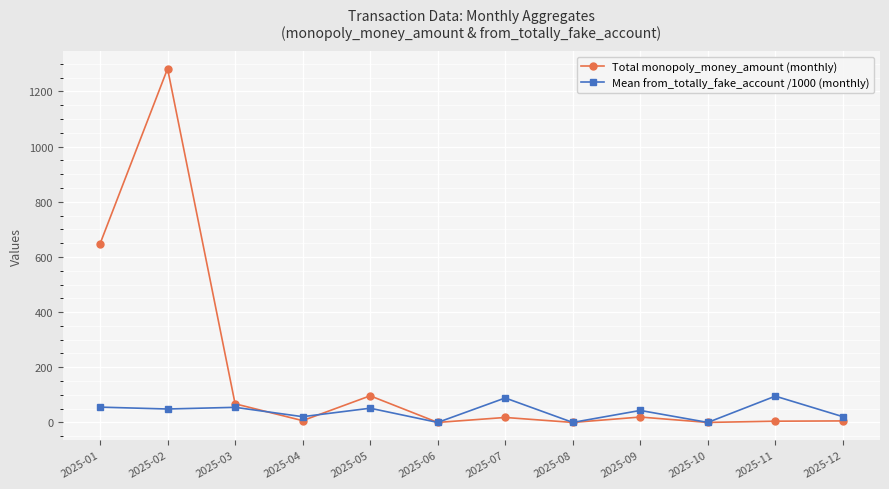

Which category has the highest value across all series?

2025-02